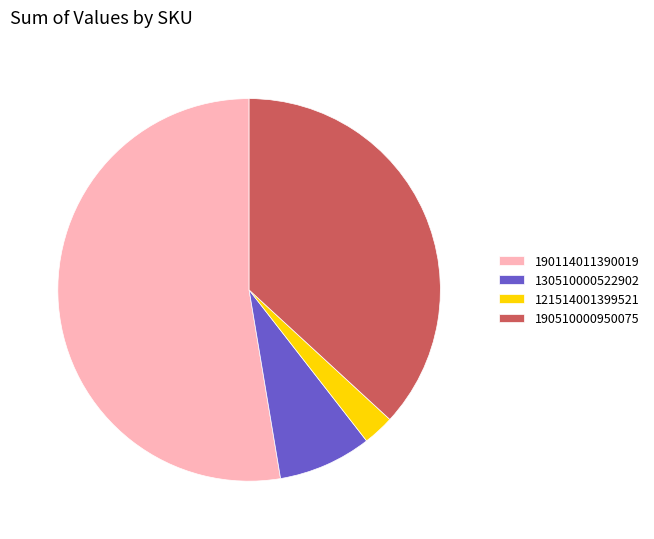

Between 190510000950075 and 190114011390019, which is larger?

190114011390019